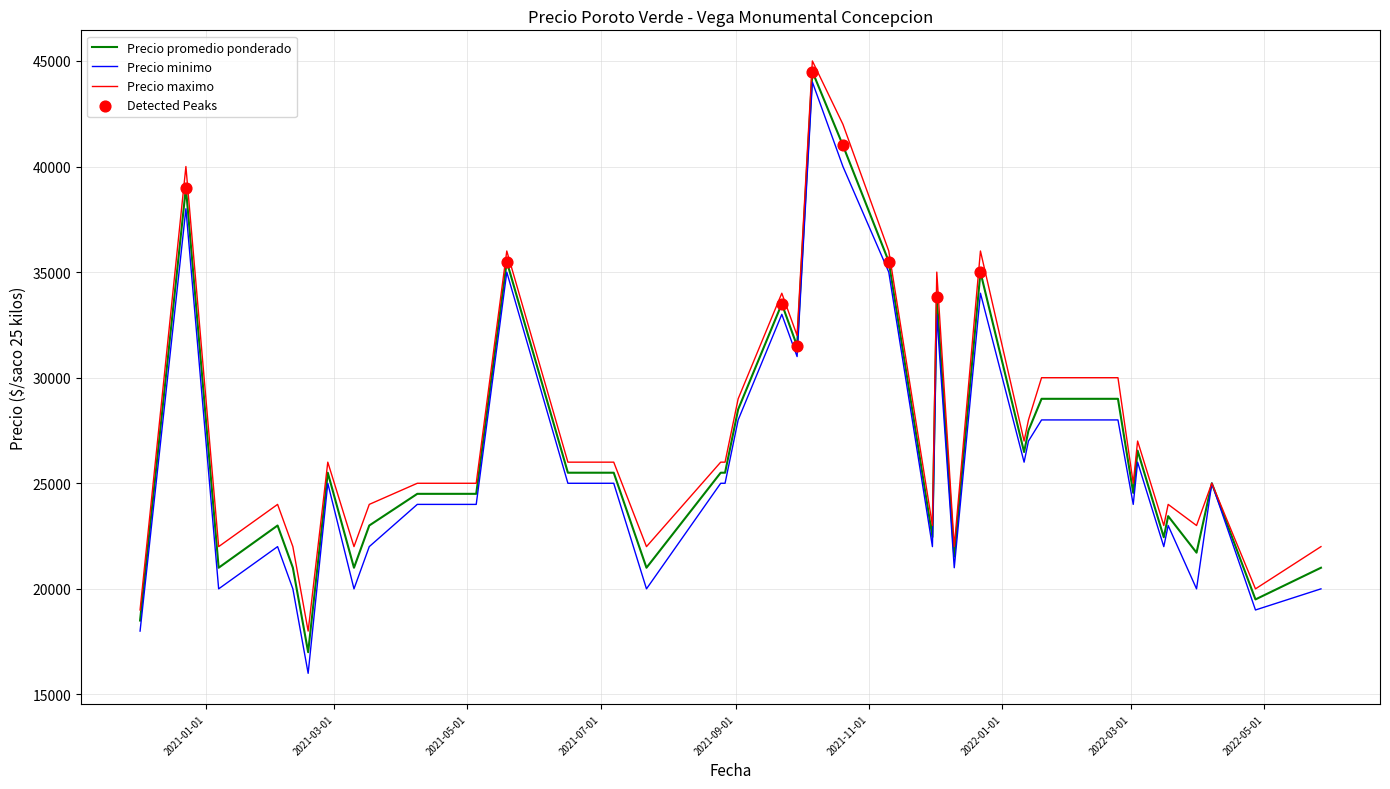

Which series has the widest spread of values?

Precio minimo